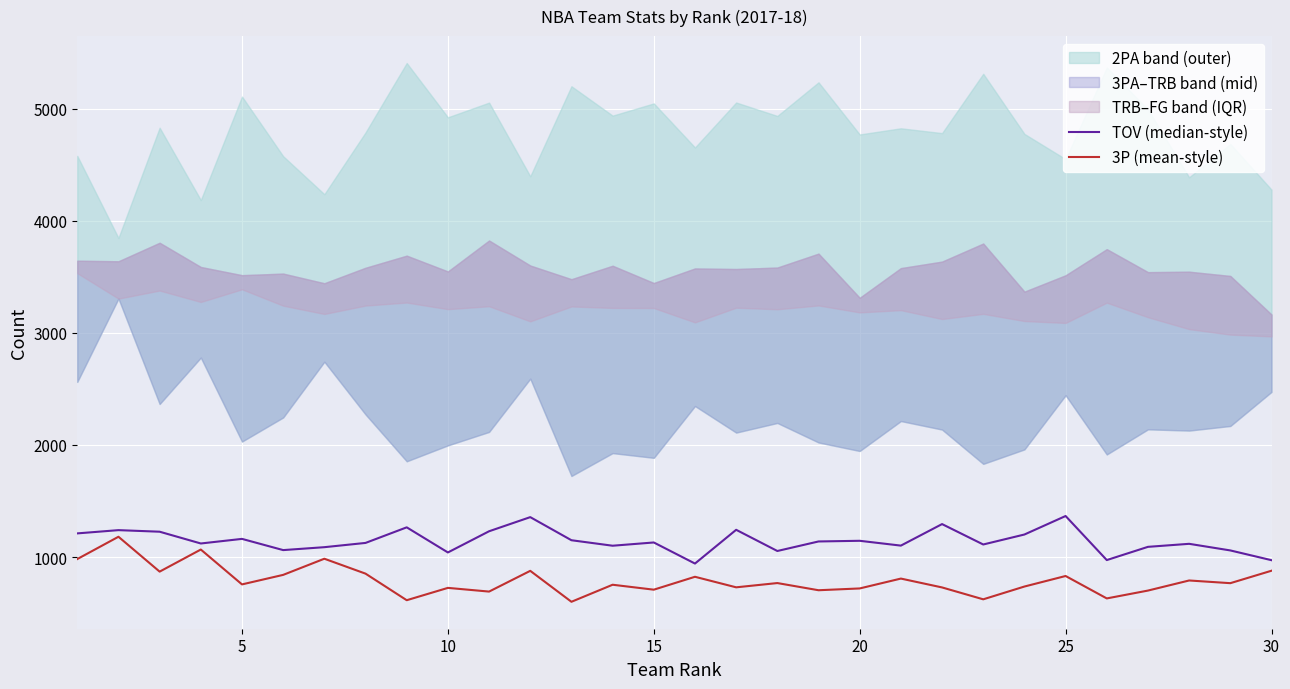

Which series has the largest total across all categories?

TOV (median-style)